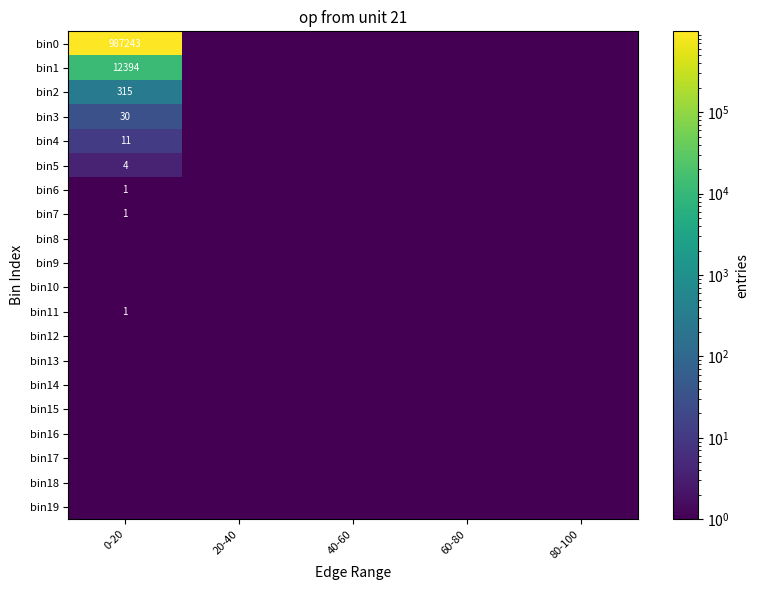

At which category does the chart reach its peak across all series?

0-20